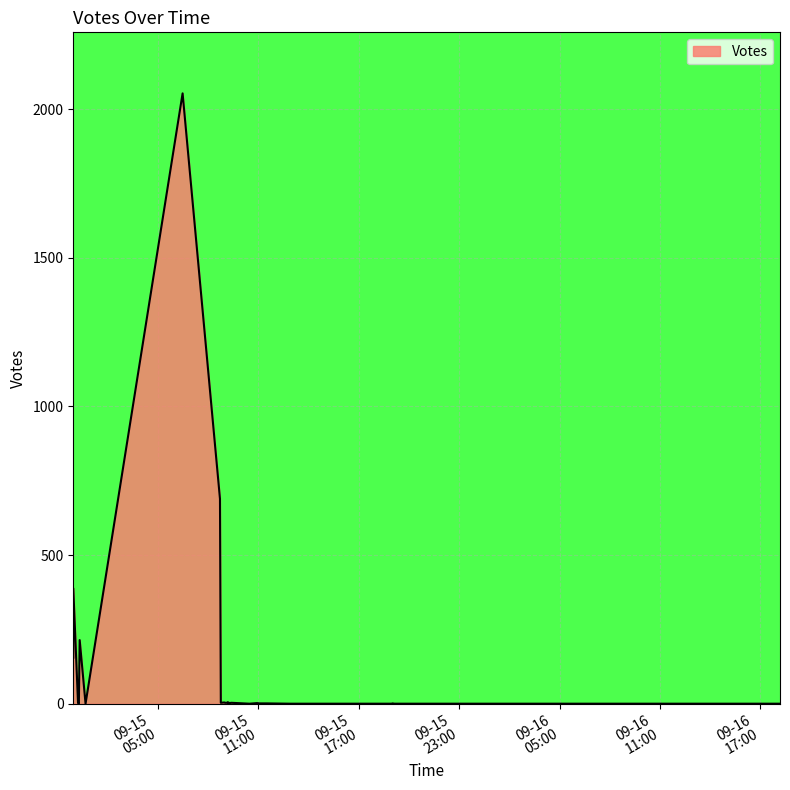

What is the label of the 15th point from the left?

2019-09-15 09:09